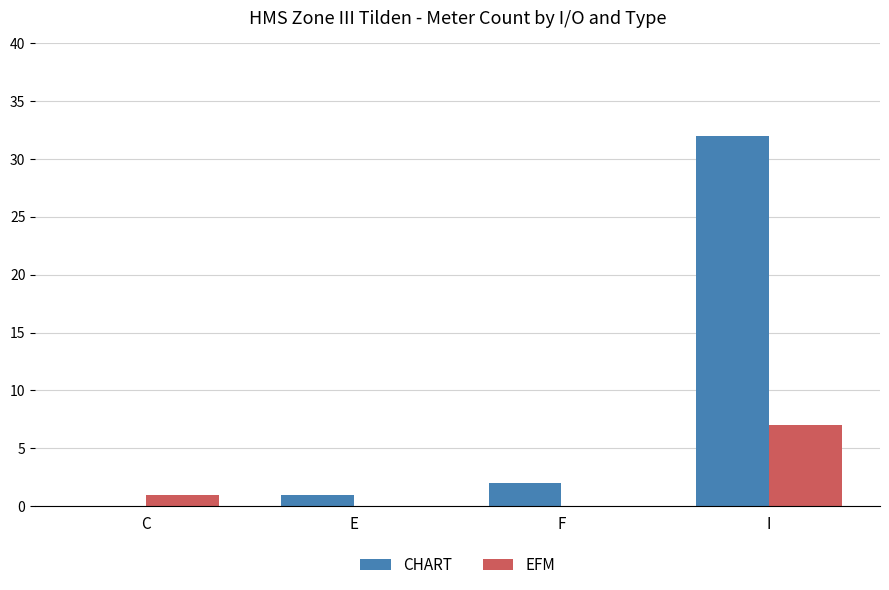

How many categories are shown in the chart?

4